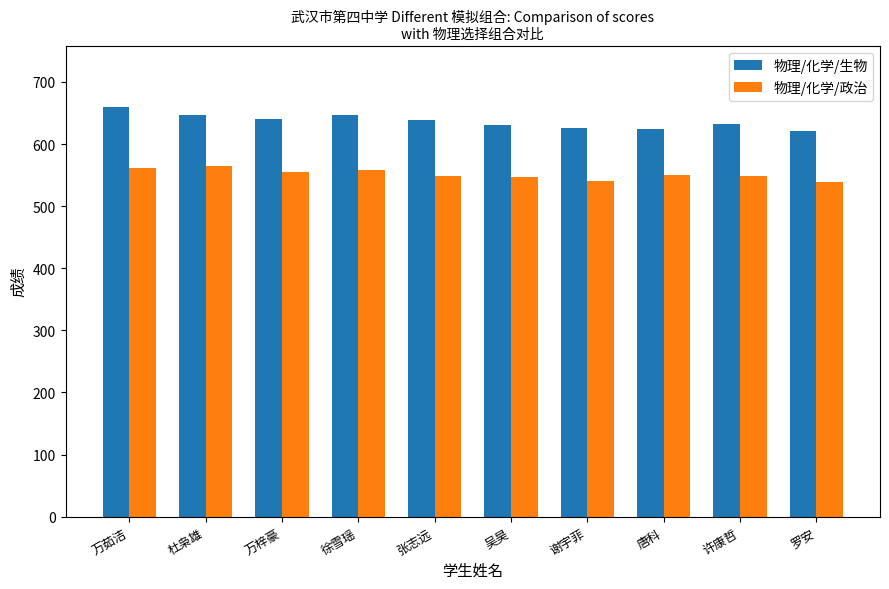

True or false: 物理/化学/生物 has a value of 940.6 at 罗安.

False